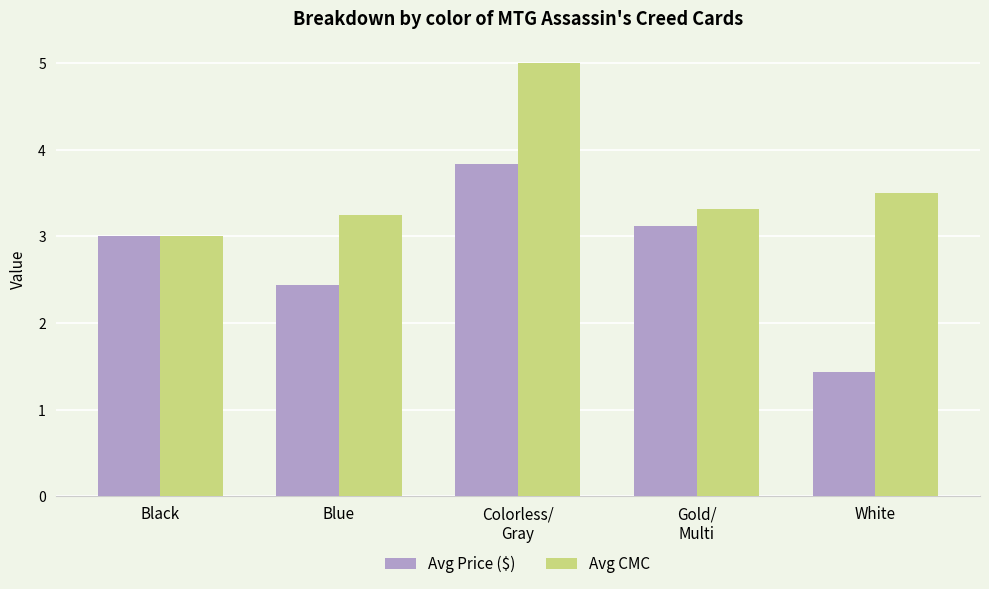

Rank the categories by Avg CMC value from highest to lowest.

Colorless/
Gray, White, Gold/
Multi, Blue, Black